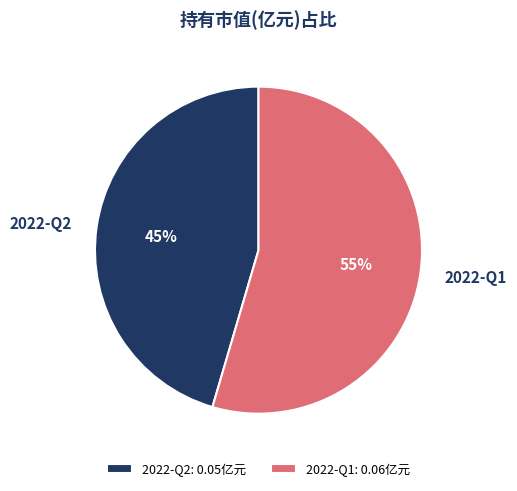

To the nearest percent, what percentage of the pie is 2022-Q2?

45%